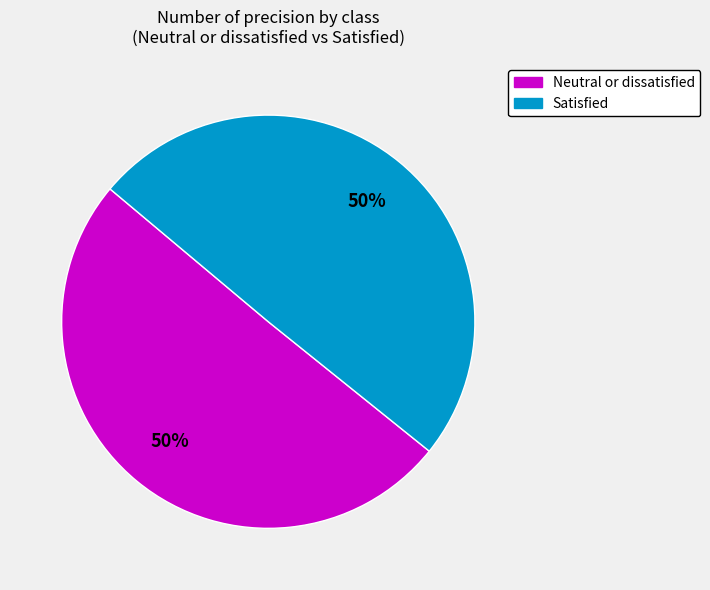

To the nearest percent, what is the average slice percentage?

50%